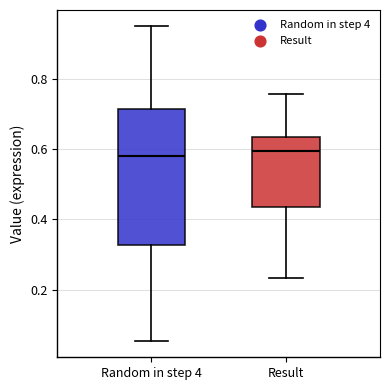

Reading left to right, transcribe this box plot: for each box, give where its median line is, the range the box spans, and where its two whiskers end, as read against the y-axis. The values are not printed on the chart, so give them approximately, as read against the axis.

Random in step 4: median 0.58, box 0.32 to 0.72, whiskers 0.06 to 0.96
Result: median 0.60, box 0.44 to 0.64, whiskers 0.24 to 0.76